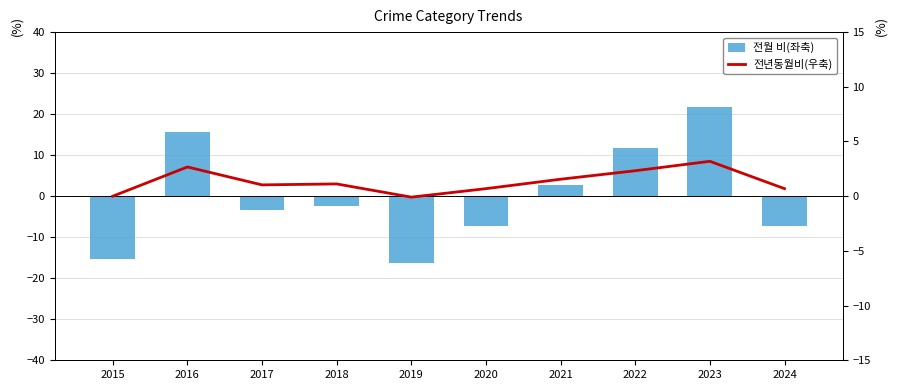

What is the highest value of the 전월 비(좌축) series?

21.7